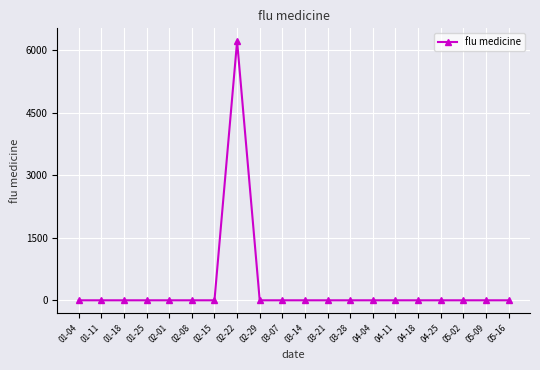

Reading right to left, what are all the values shown in this chart?

0.0	0.0	0.0	0.0	0.0	0.0	0.0	0.0	0.0	0.0	0.0	0.0	6207.3	0.0	0.0	0.0	0.0	0.0	0.0	0.0